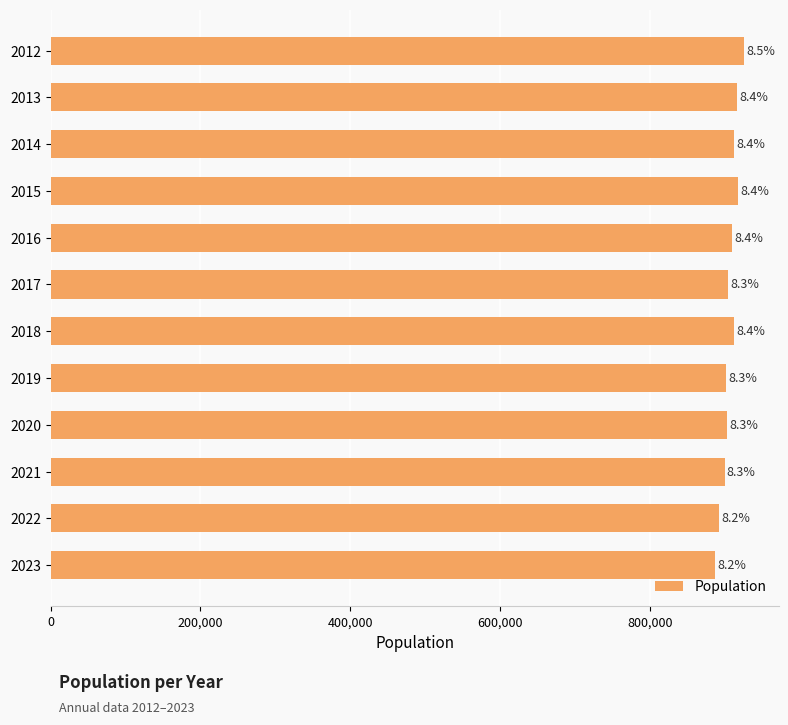

How many bars are there in total?

12